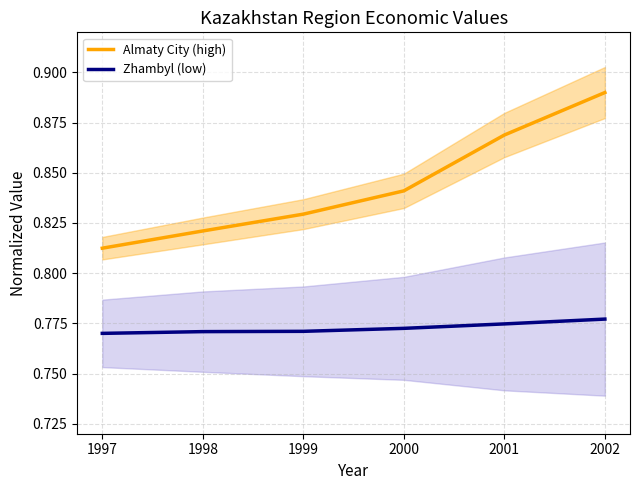

What is the highest value of the Zhambyl (low) series?

0.8